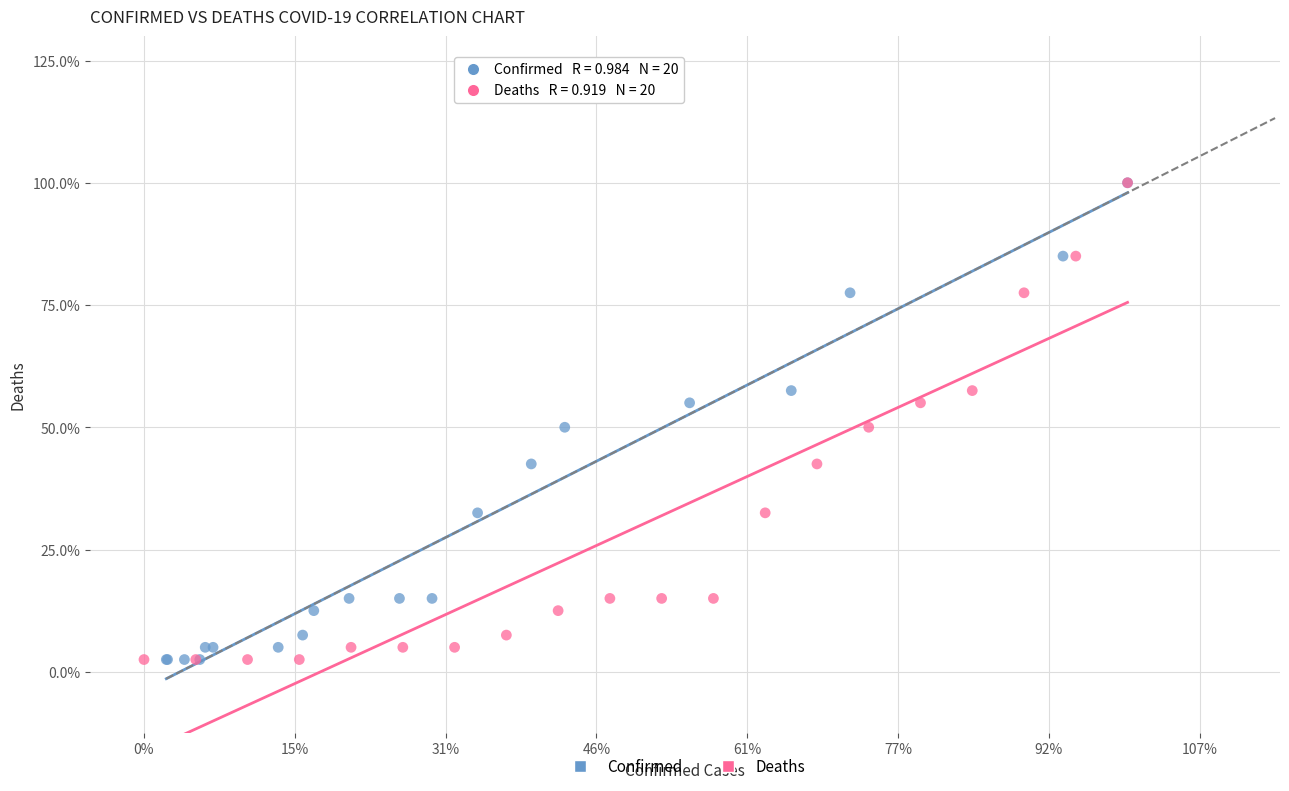

What are all the series names shown in the legend?

Confirmed, Deaths